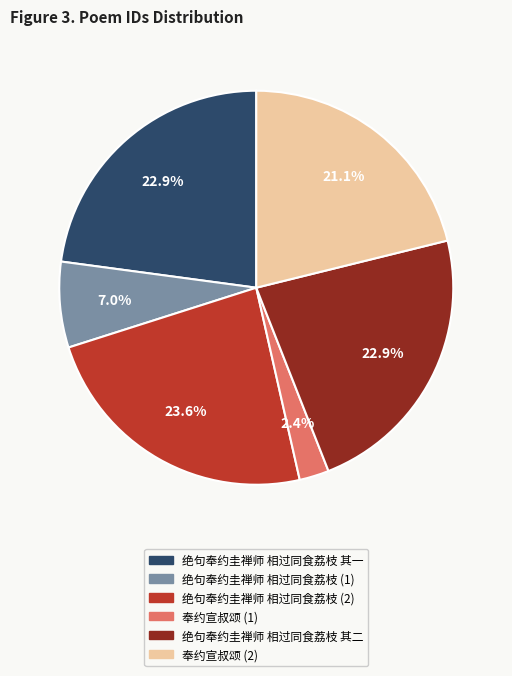

Does any single category account for the majority?

No